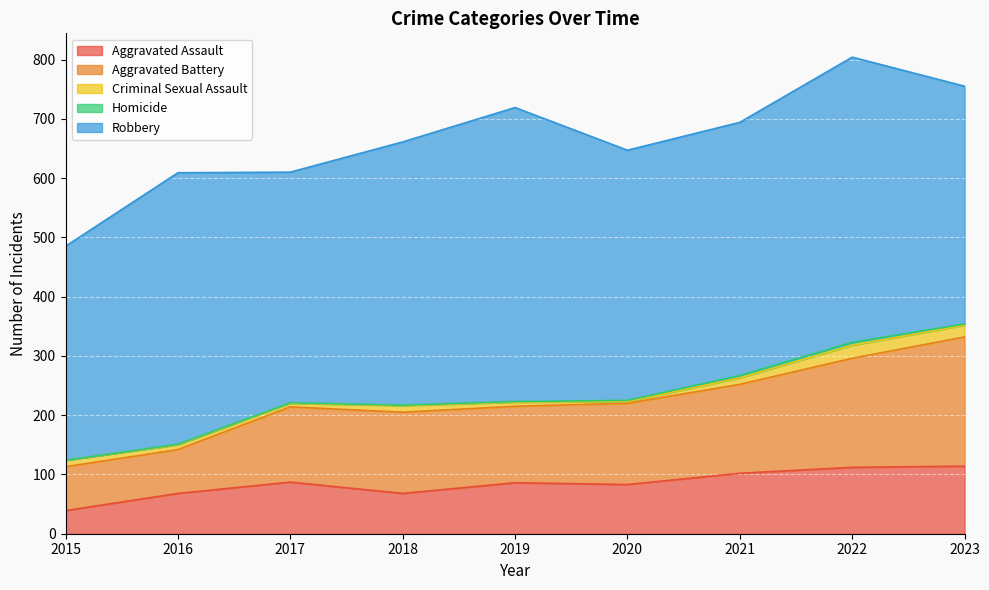

What is the difference between the highest and lowest values at 2019?

495